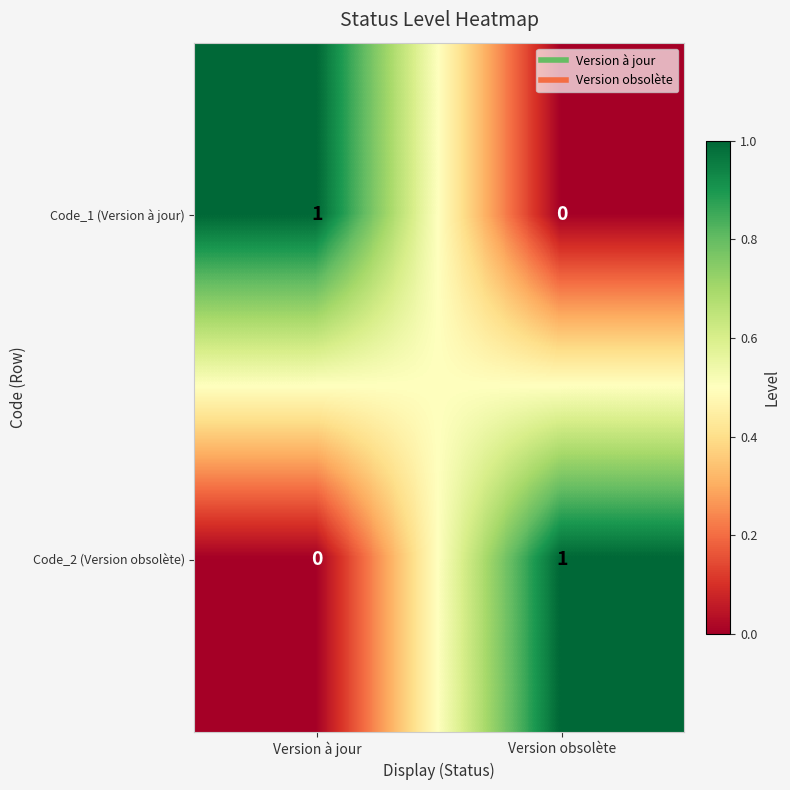

What is the total value across all series at Version obsolète?

1